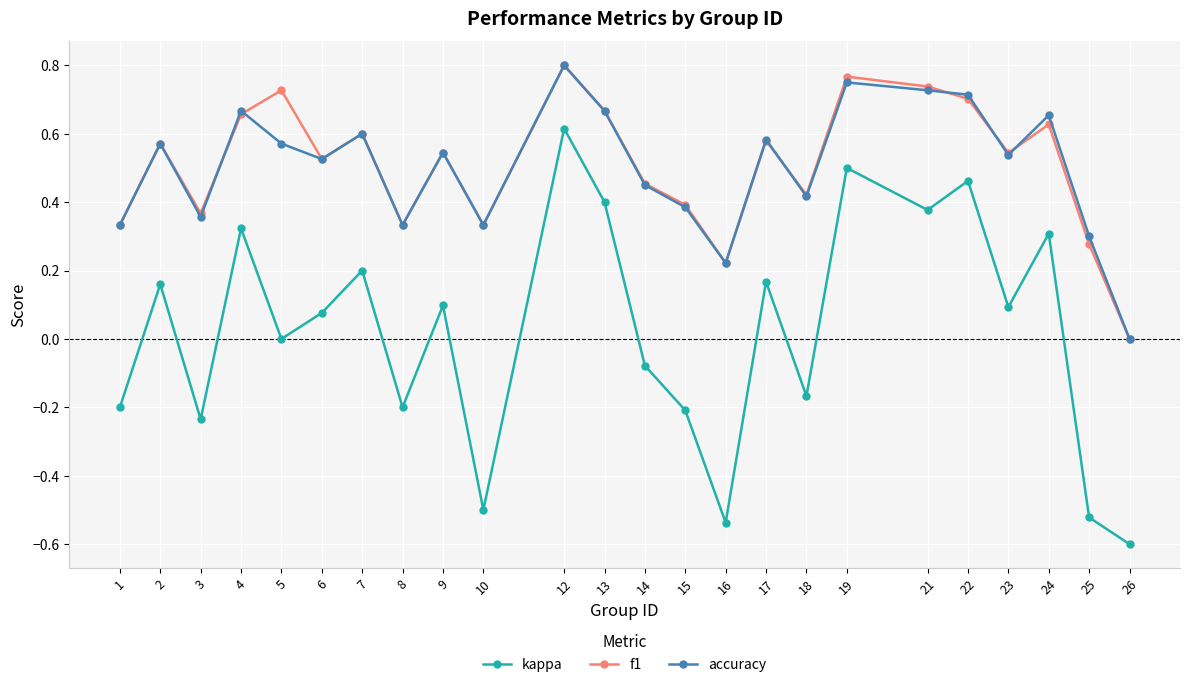

At which category does accuracy reach its first local peak?

2